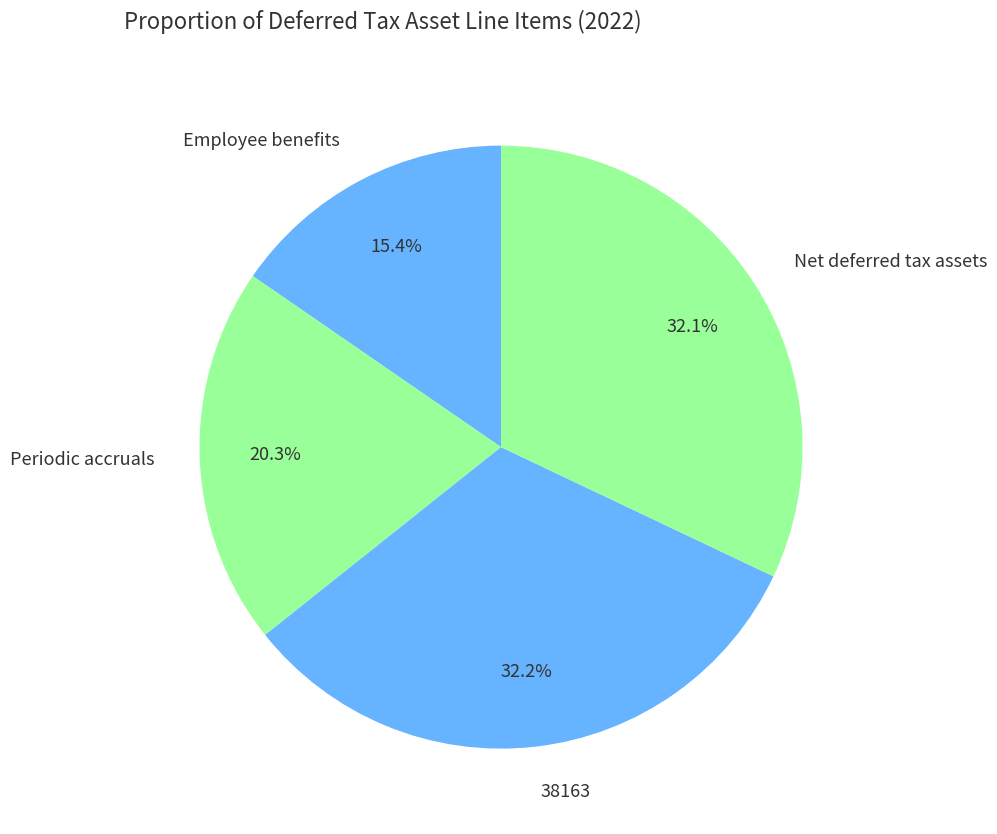

Which slice is the smallest?

Employee benefits